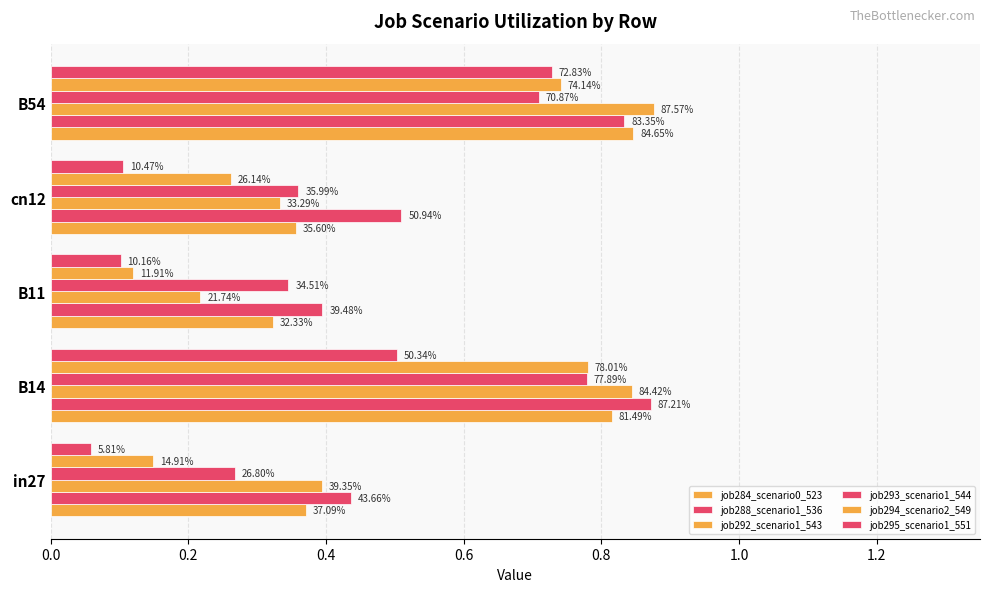

List the series in order of their peak value, highest first.

job292_scenario1_543, job288_scenario1_536, job284_scenario0_523, job294_scenario2_549, job293_scenario1_544, job295_scenario1_551